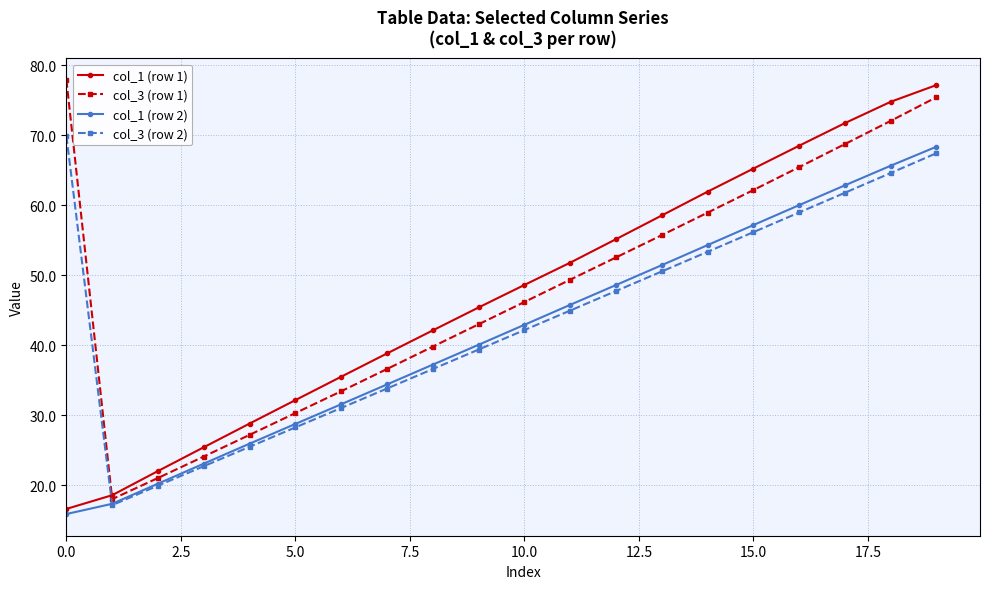

What is the value of the col_3 (row 1) point at the 15th from the left?

58.9